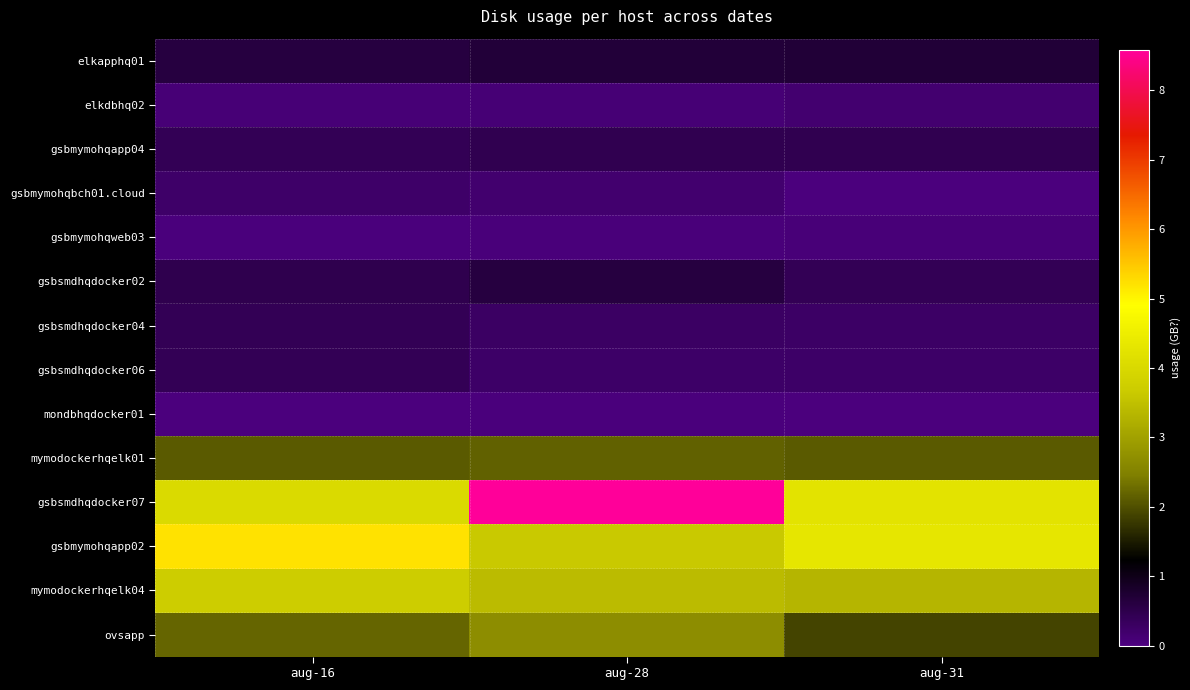

What is the difference between the highest and lowest values at aug-28?

8.6